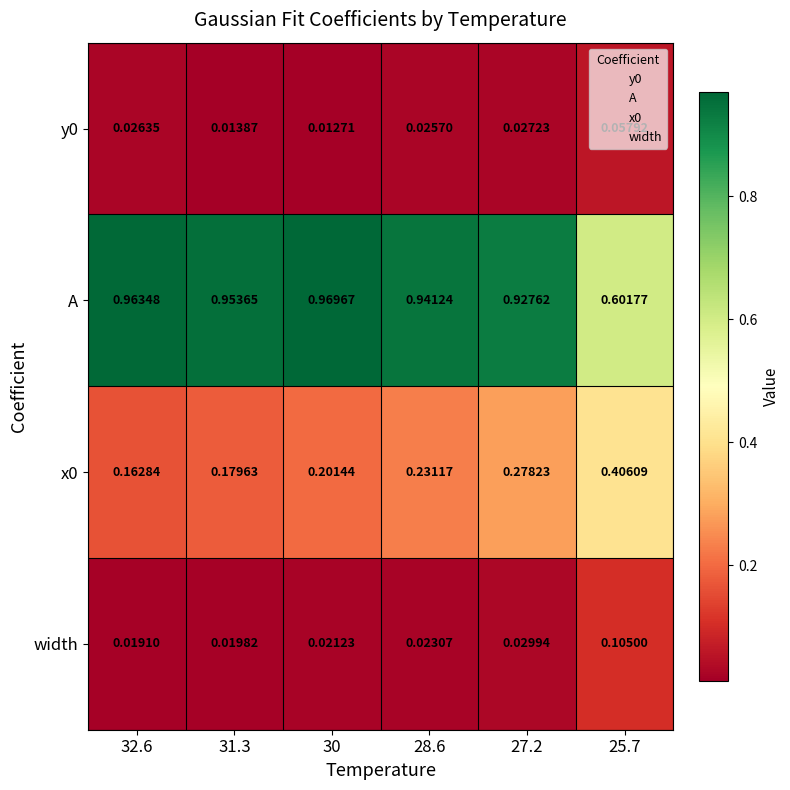

Which series has the widest spread of values?

A